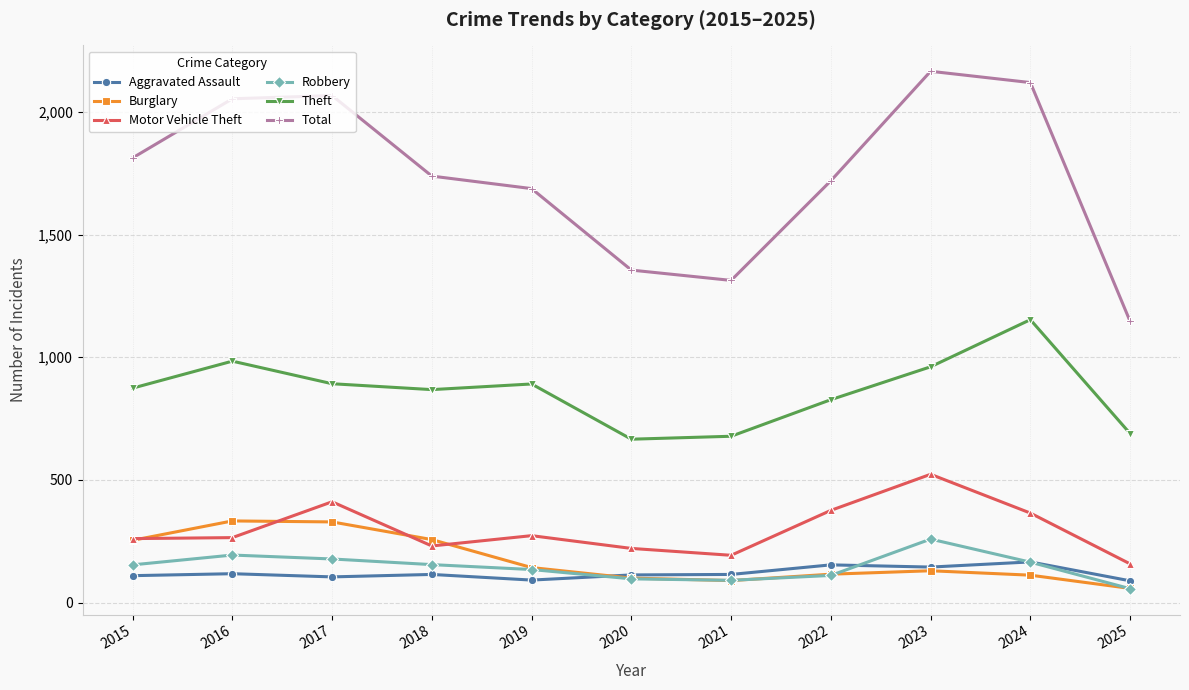

True or false: Motor Vehicle Theft and Robbery intersect in this chart.

False